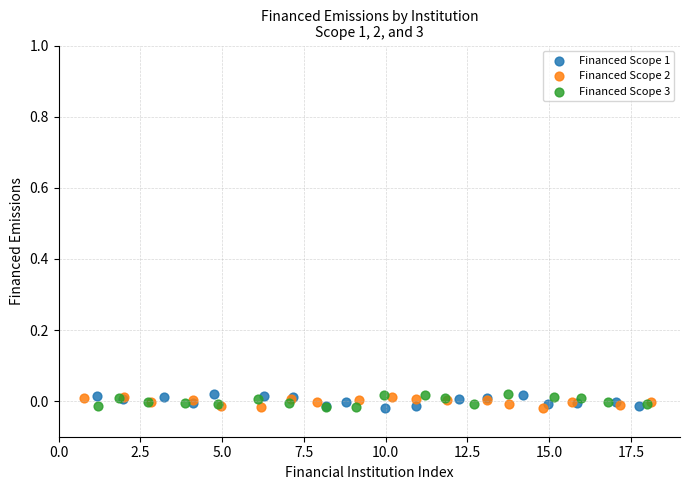

What are all the series names shown in the legend?

Financed Scope 1, Financed Scope 2, Financed Scope 3